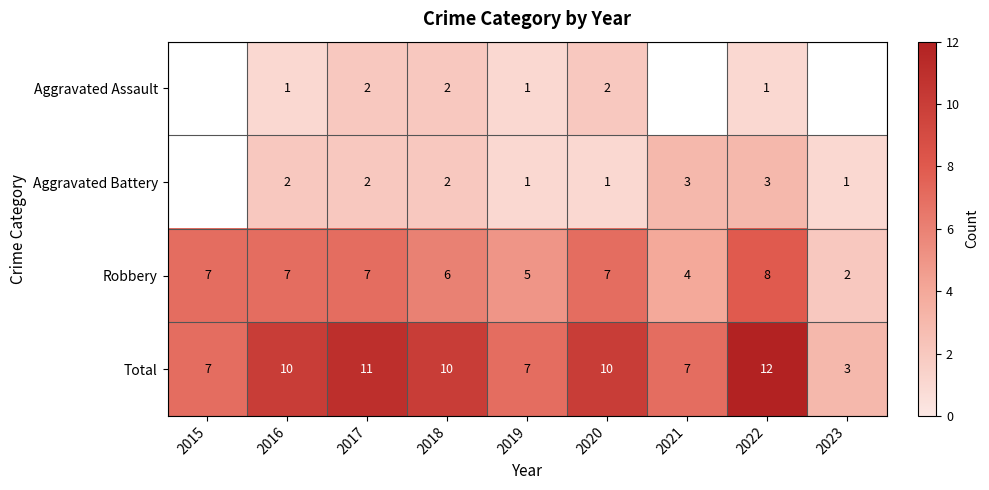

At which label does Robbery reach its peak?

2022